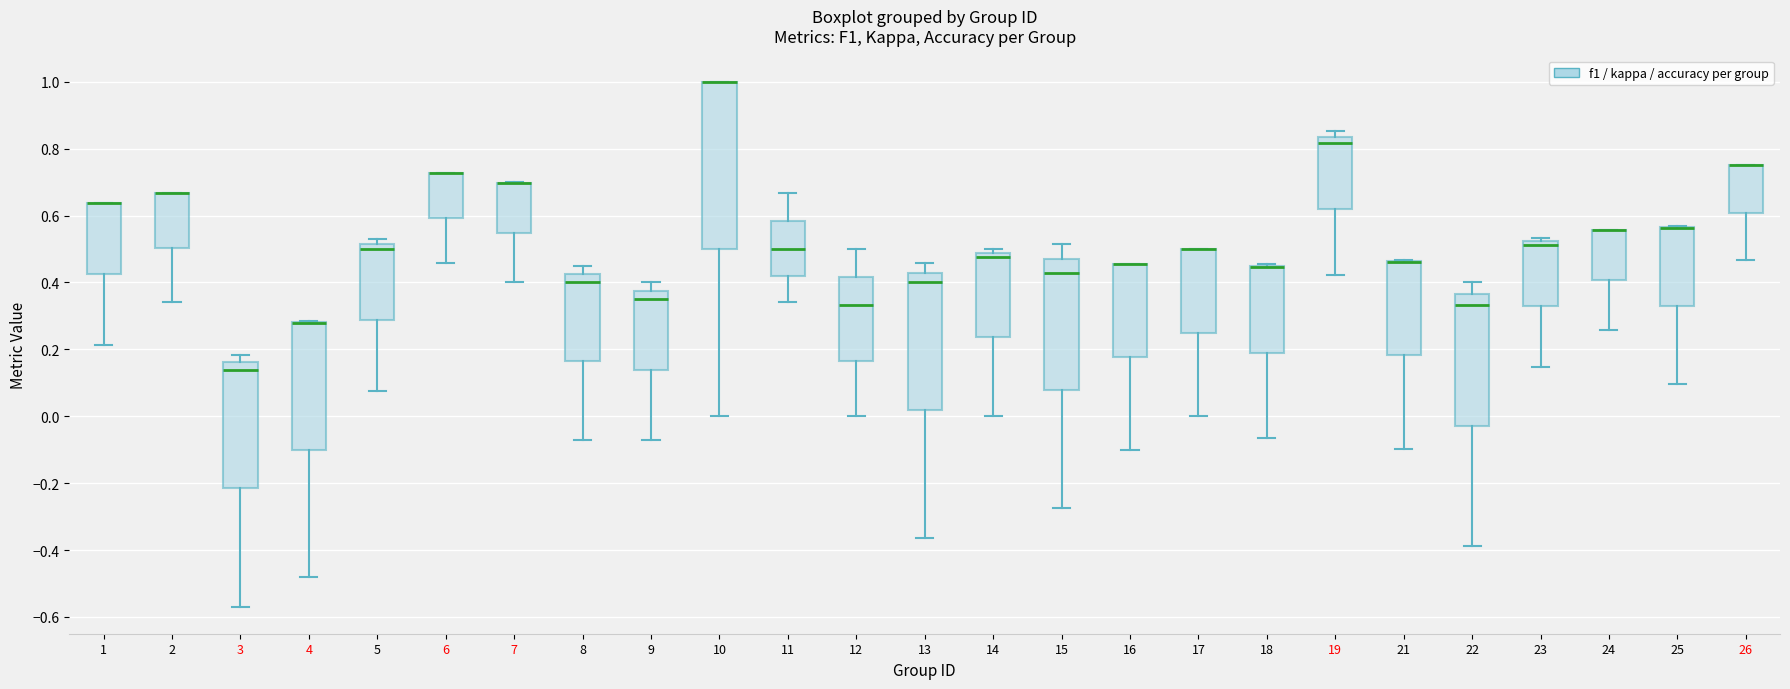

Where does the lower whisker of the box at x = 6 end on the y-axis? The values are not printed on the chart, so give them approximately, as read against the axis.

0.46